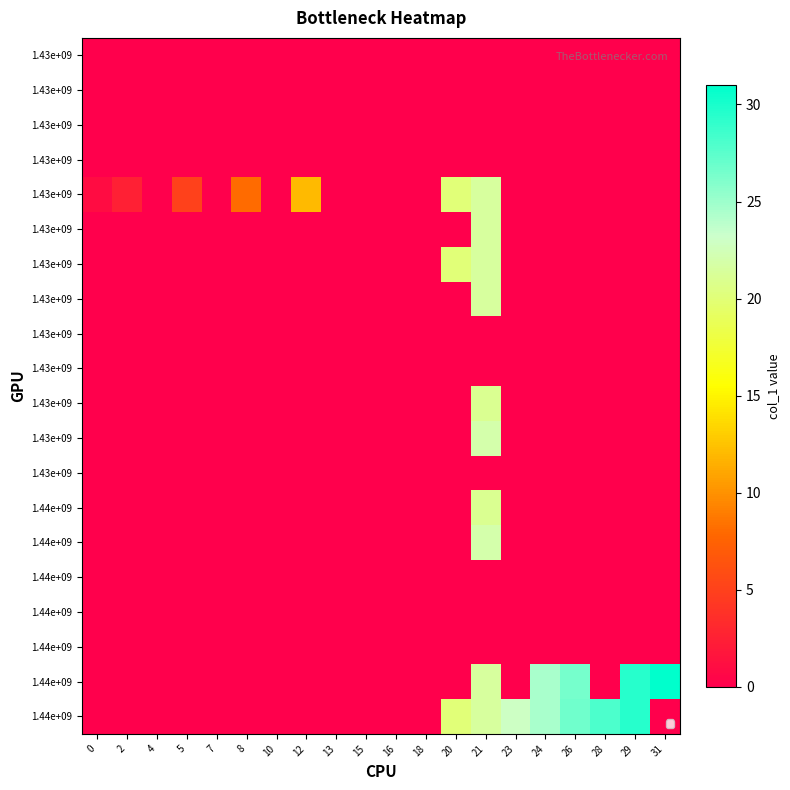

What is the spread (max minus min) of values at 31?

31.0